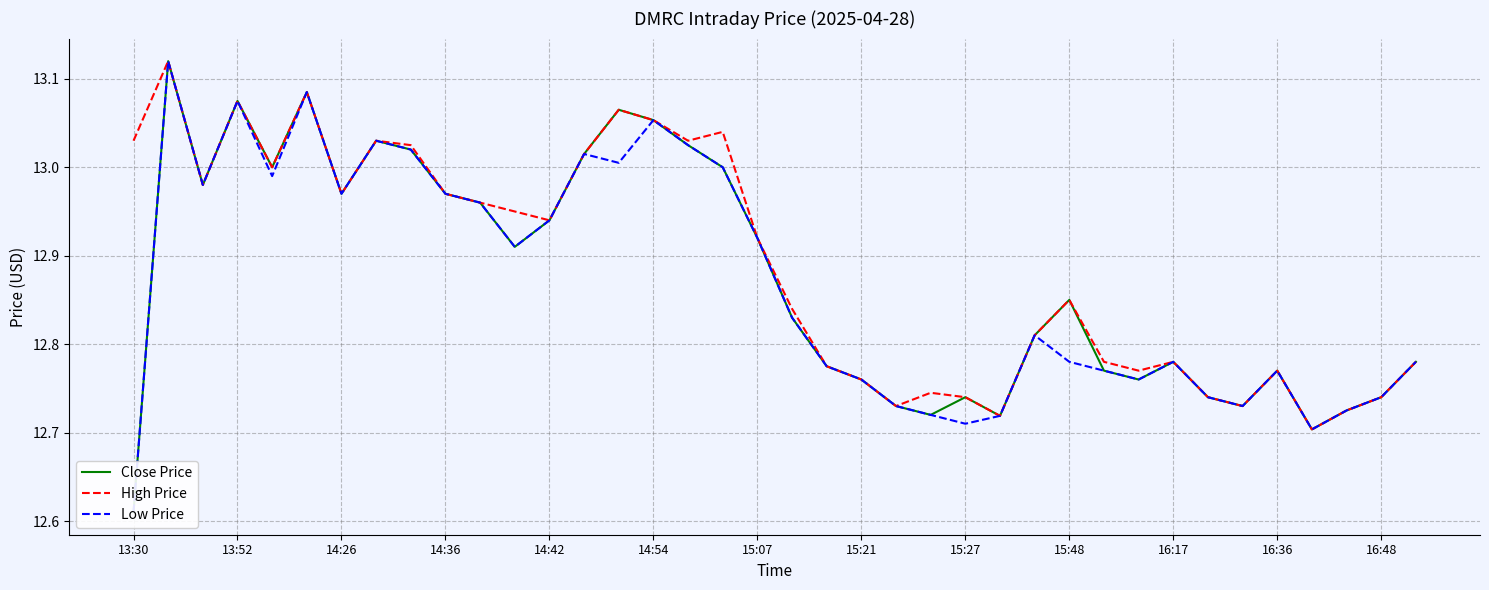

What is the label of the 1st point from the right?

37